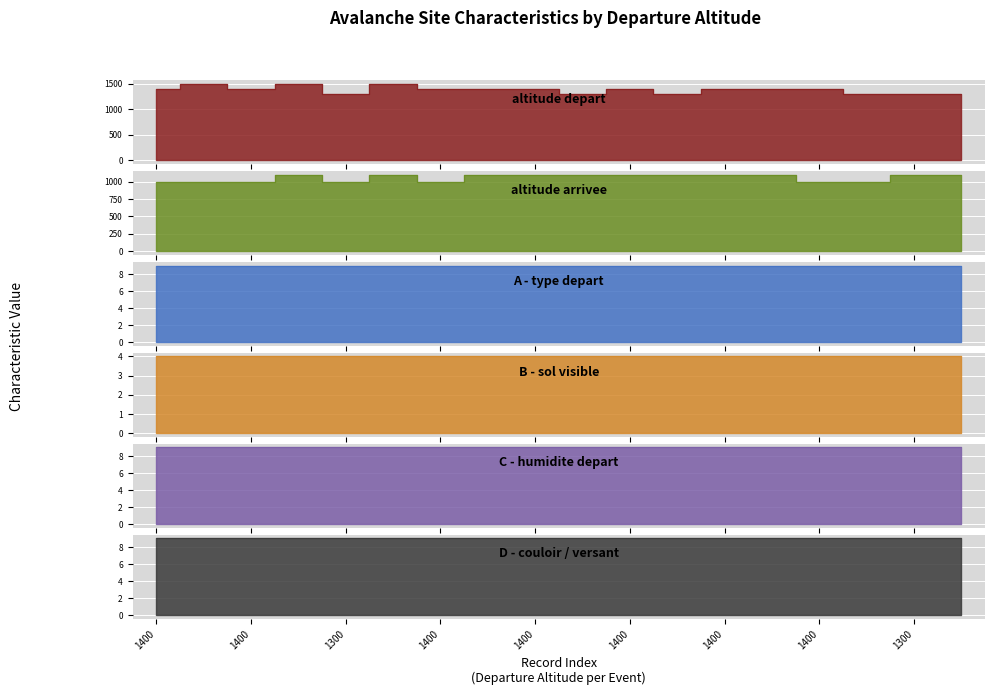

At which category does altitude depart reach its first local valley?

1400